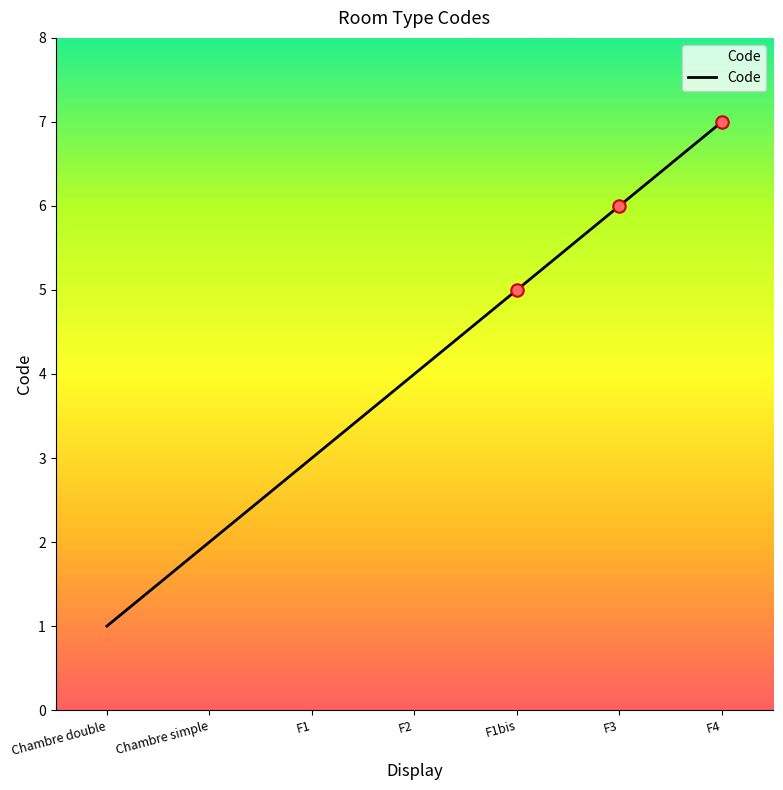

Approximately how many times larger is the value at F1bis compared to Chambre simple?

2.5